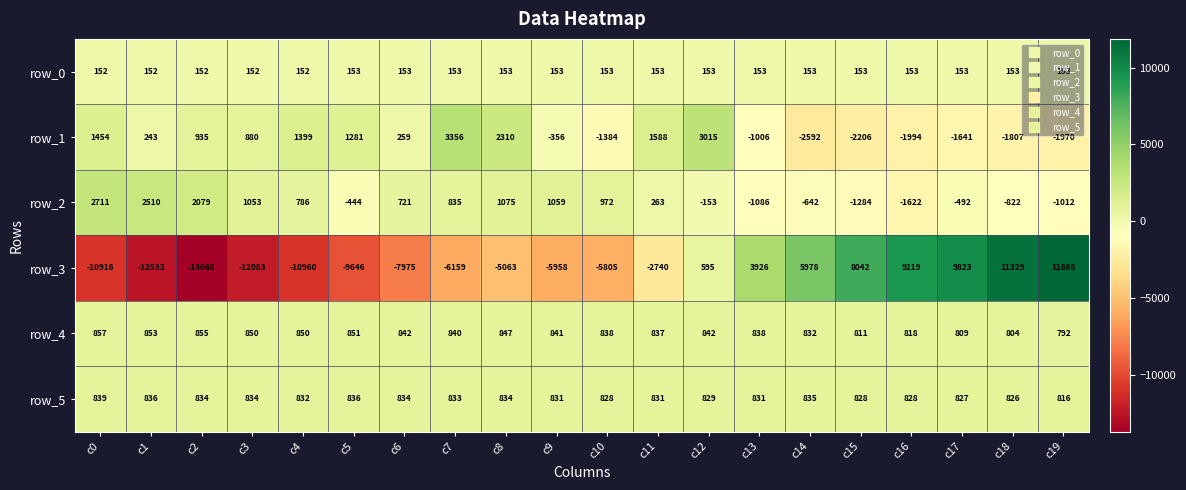

At which category does the chart reach its minimum across all series?

c2